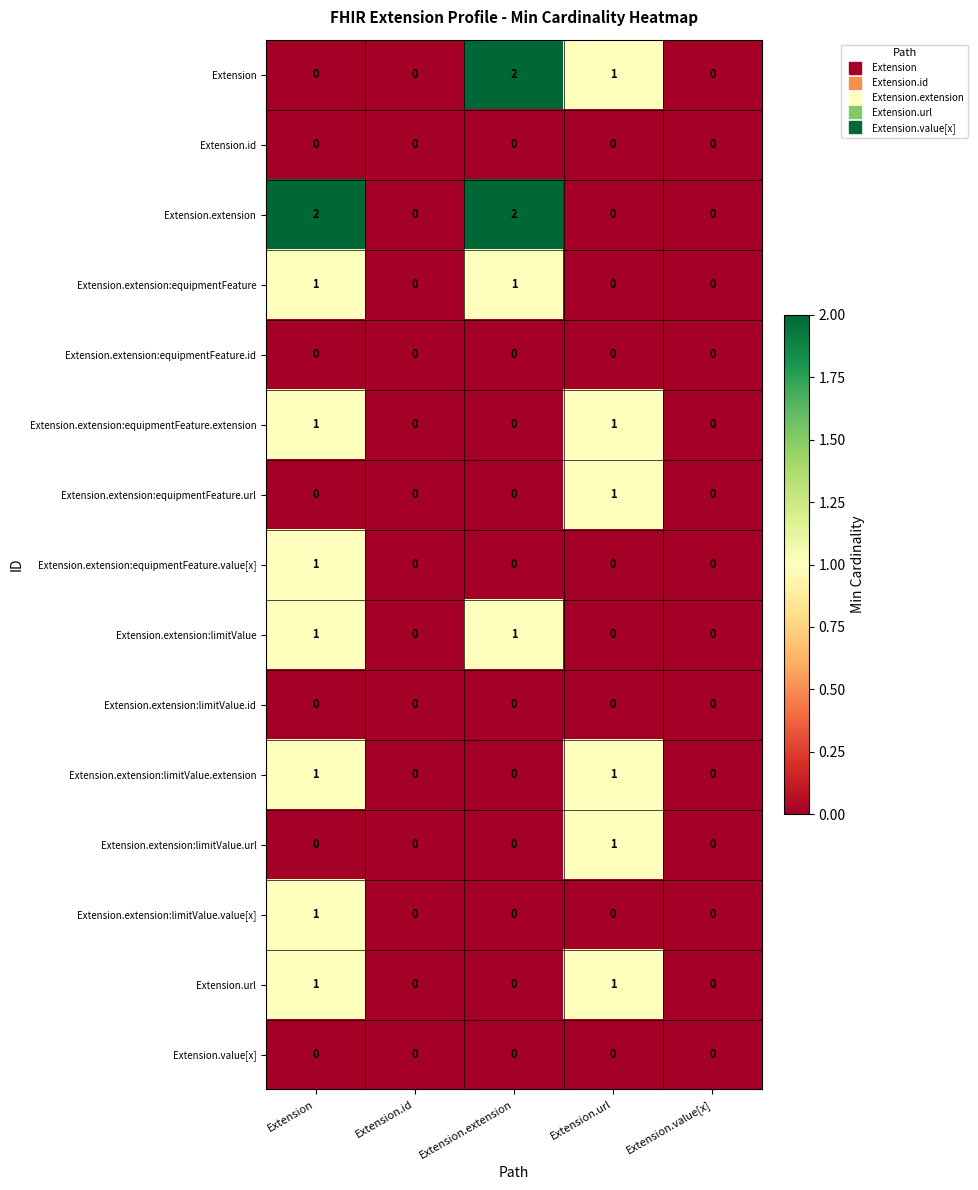

What is the total value across all series at Extension?

9